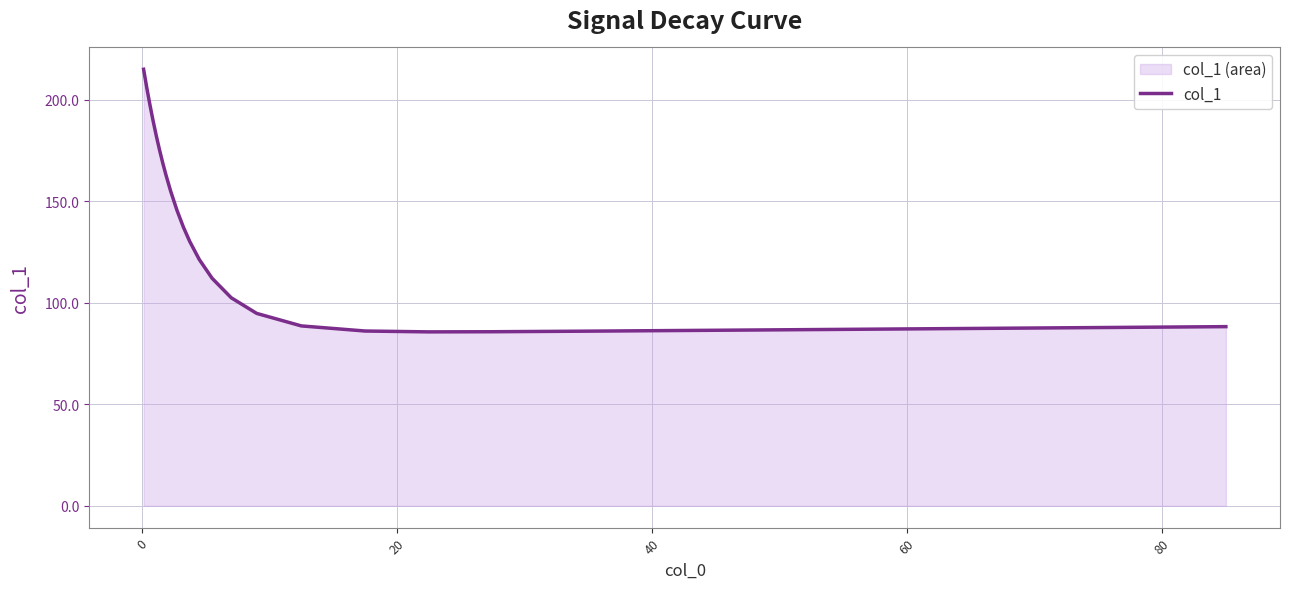

What is the sum of all values?

3364.0